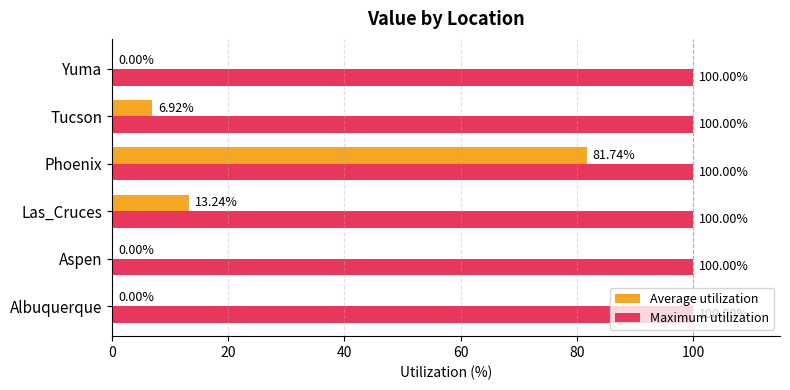

Which series changed the most between Las_Cruces and Tucson?

Average utilization